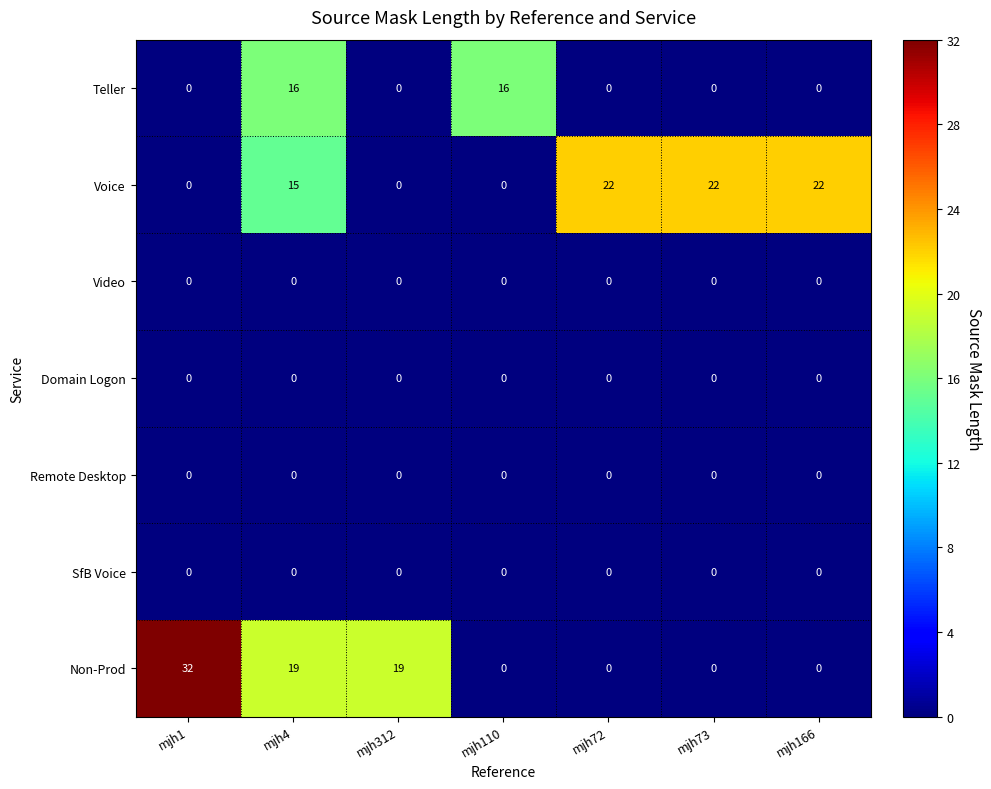

Which category has the highest value across all series?

mjh1